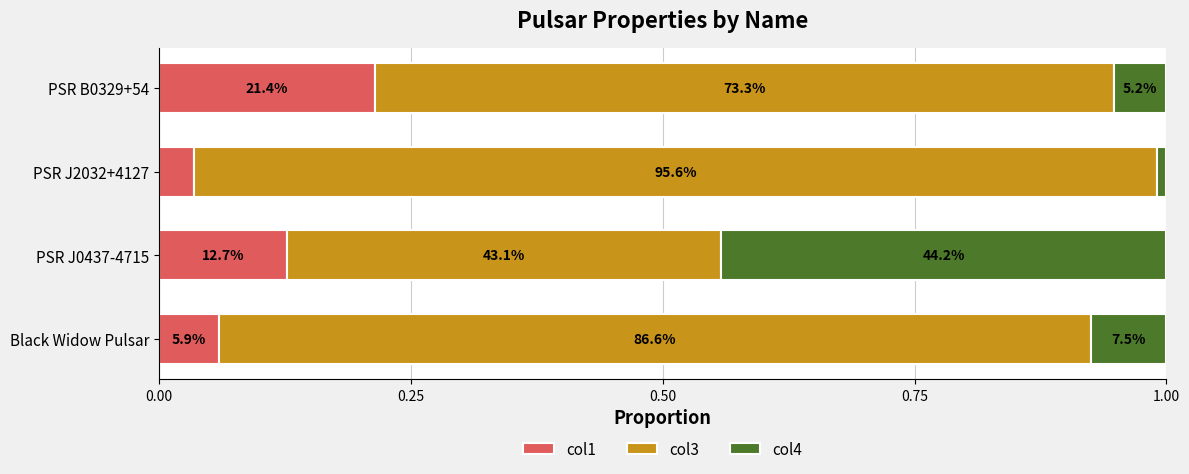

List the series in order of their peak value, highest first.

col3, col4, col1